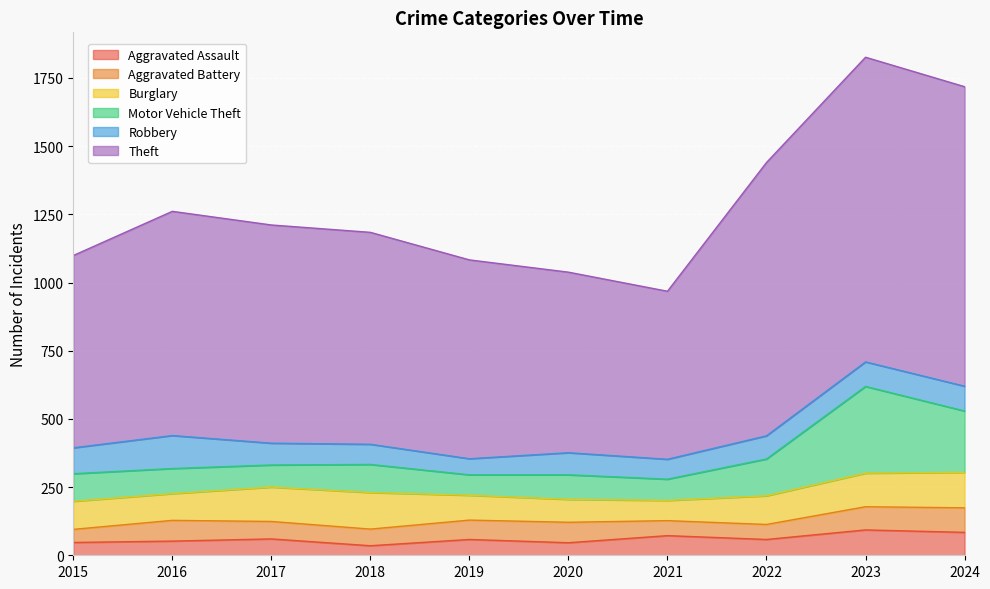

Where is the first local minimum for Aggravated Assault?

2018